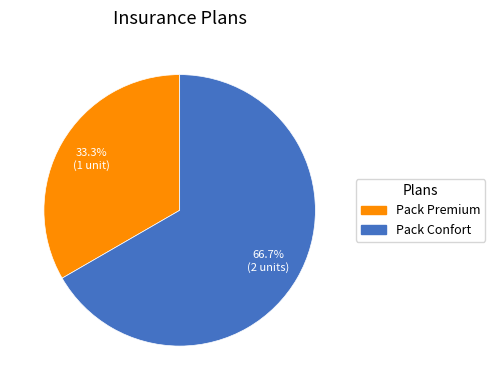

True or false: Pack Confort accounts for 67% of the total.

True